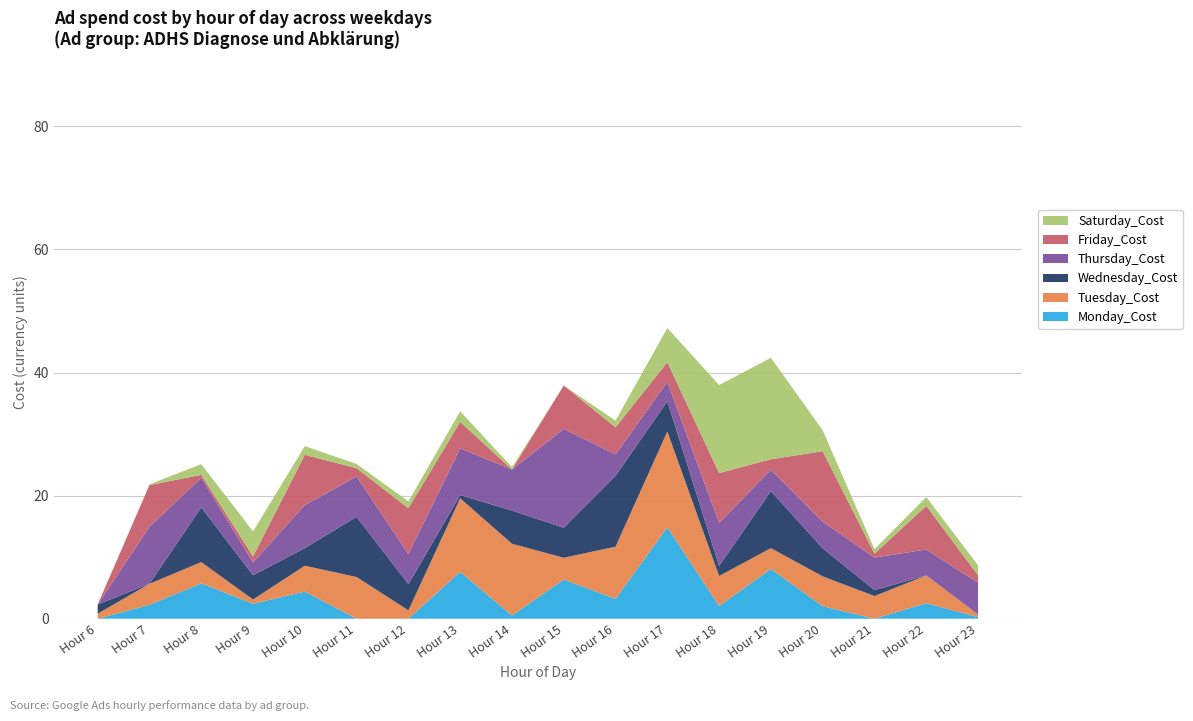

Reading right to left, list all the values displayed in this chart.

Monday_Cost: 0.3	2.5	0.0	2.0	8.1	2.1	14.8	3.2	6.4	0.5	7.6	0.0	0.0	4.4	2.4	5.7	2.2	0.0
Tuesday_Cost: 0.4	4.5	3.7	4.8	3.4	4.9	15.6	8.5	3.5	11.7	11.9	1.4	6.8	4.2	0.7	3.5	3.4	0.8
Wednesday_Cost: 0.0	0.0	1.0	4.6	9.3	1.6	4.9	11.5	4.9	5.4	0.5	4.2	9.8	2.9	4.0	8.9	0.0	1.5
Thursday_Cost: 5.2	4.2	5.3	4.3	3.5	7.0	3.1	3.5	16.1	6.7	7.6	4.9	6.6	7.0	2.1	4.8	9.3	0.0
Friday_Cost: 1.2	7.1	0.6	11.5	1.7	8.1	3.2	4.4	7.0	0.0	4.3	7.4	1.3	8.2	1.0	0.5	6.8	0.0
Saturday_Cost: 1.6	1.4	0.7	3.4	16.5	14.3	5.5	1.1	0.0	0.4	1.7	1.1	0.7	1.4	4.1	1.7	0.1	0.0